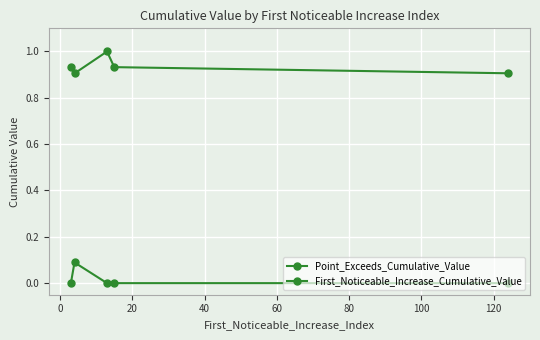

How many categories are shown in the chart?

5